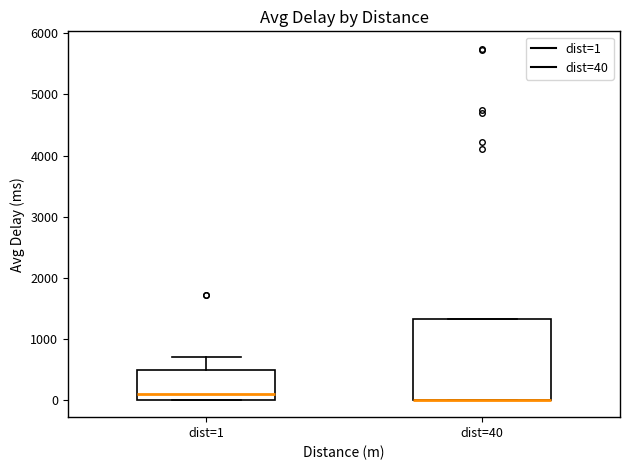

Reading left to right, read every box against the y-axis: the position of its median line, the range the box covers, and the ends of its whiskers. The values are not printed on the chart, so give them approximately, as read against the axis.

dist=1: median 100, box 0 to 500, whiskers 0 to 700
dist=40: median 0 (drawn on the box's lower edge), box 0 to 1300, whiskers 0 to 1300